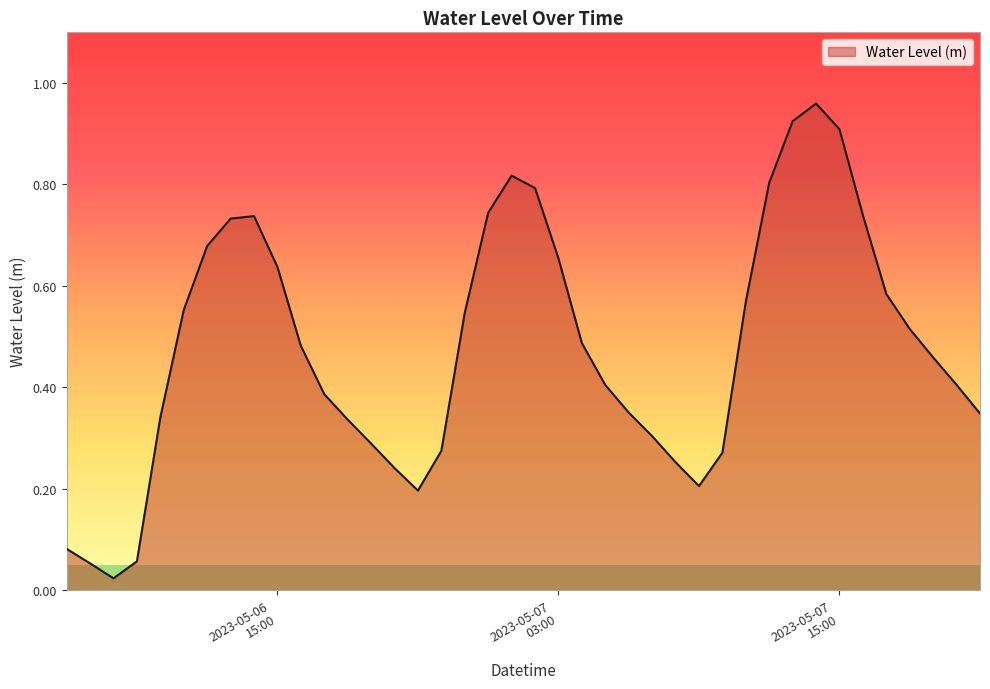

Reading right to left, transcribe all the data shown in this chart.

0.3	0.4	0.5	0.5	0.6	0.7	0.9	1.0	0.9	0.8	0.6	0.3	0.2	0.3	0.3	0.4	0.4	0.5	0.7	0.8	0.8	0.7	0.5	0.3	0.2	0.2	0.3	0.3	0.4	0.5	0.6	0.7	0.7	0.7	0.6	0.3	0.1	0.0	0.1	0.1